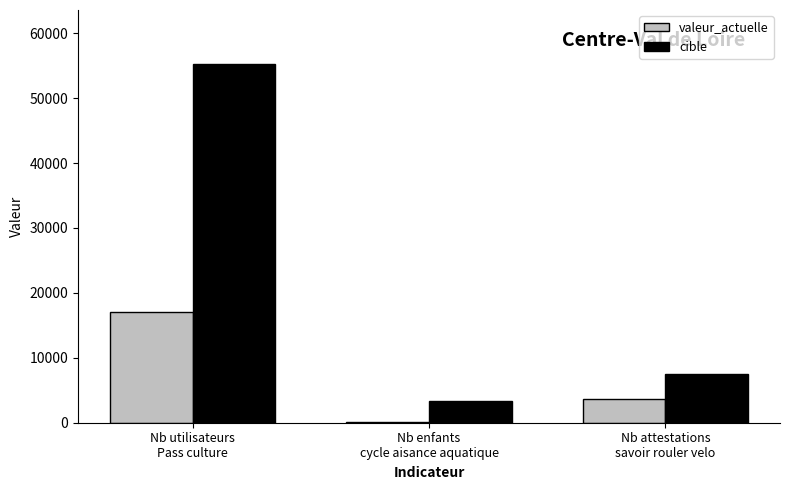

Count the number of data series in this chart.

2